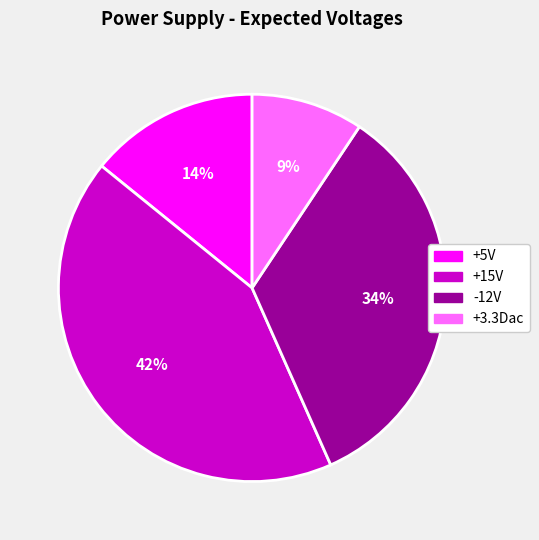

Is -12V the majority of the pie?

No